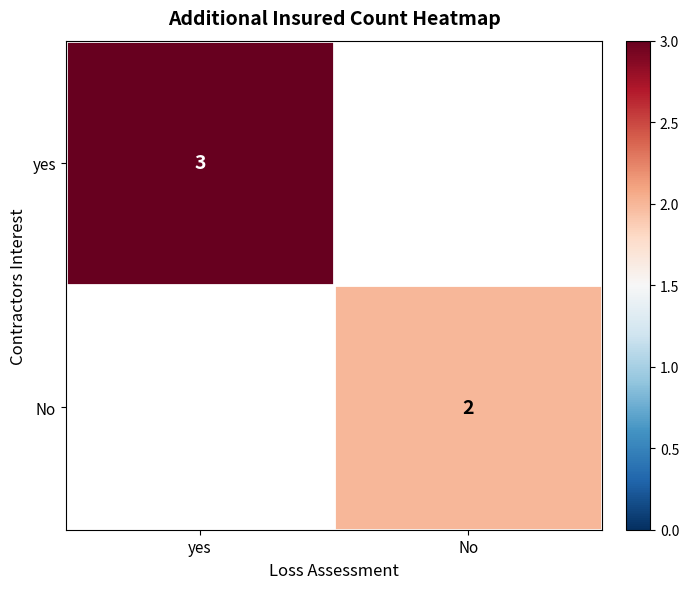

Which category has the lowest value across all series?

No